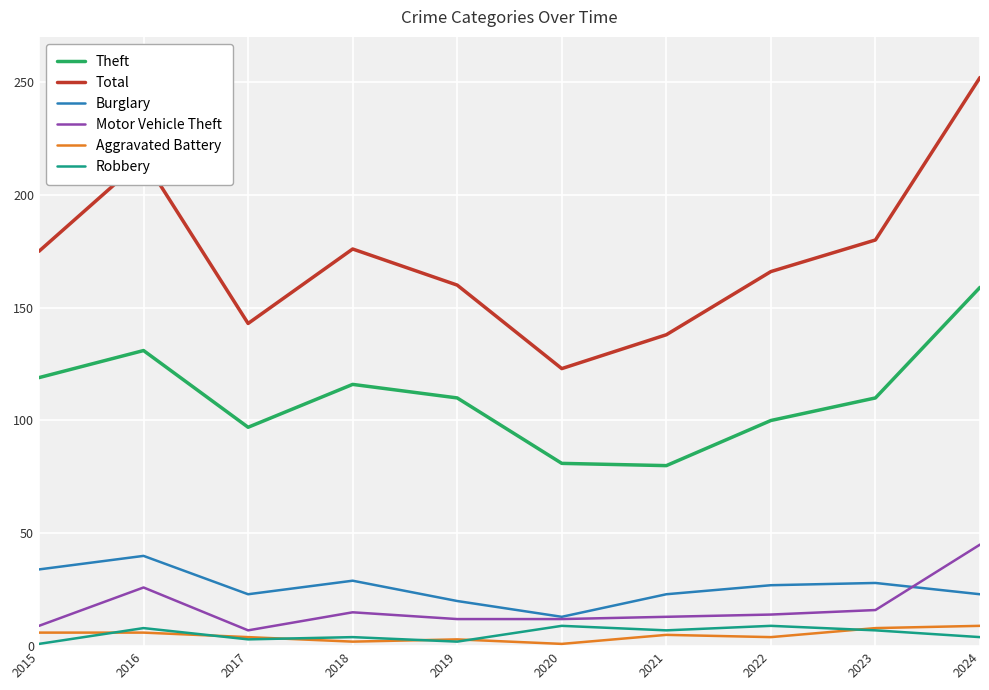

True or false: Motor Vehicle Theft and Burglary intersect in this chart.

True